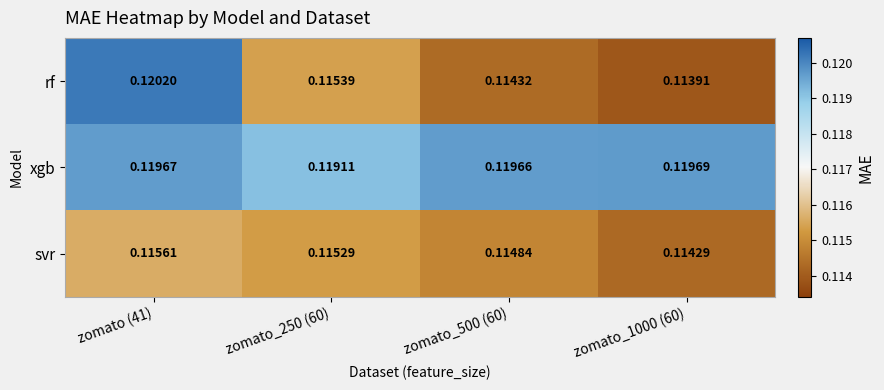

List the series in order of their peak value, lowest first.

svr, xgb, rf